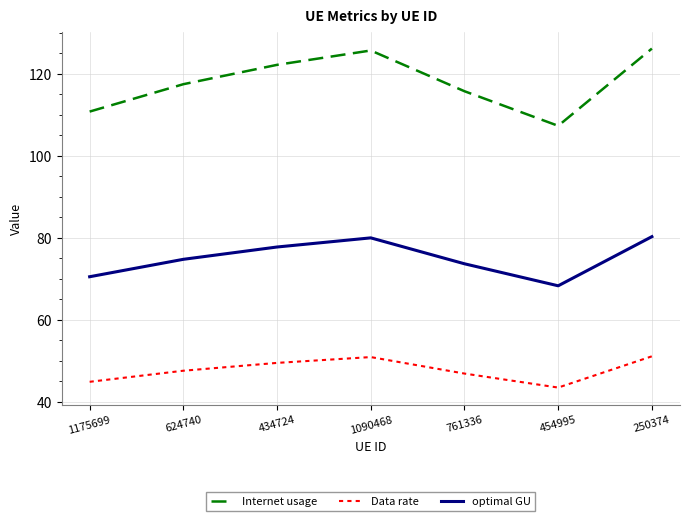

Rank the series at 434724 from highest to lowest value.

Internet usage, optimal GU, Data rate